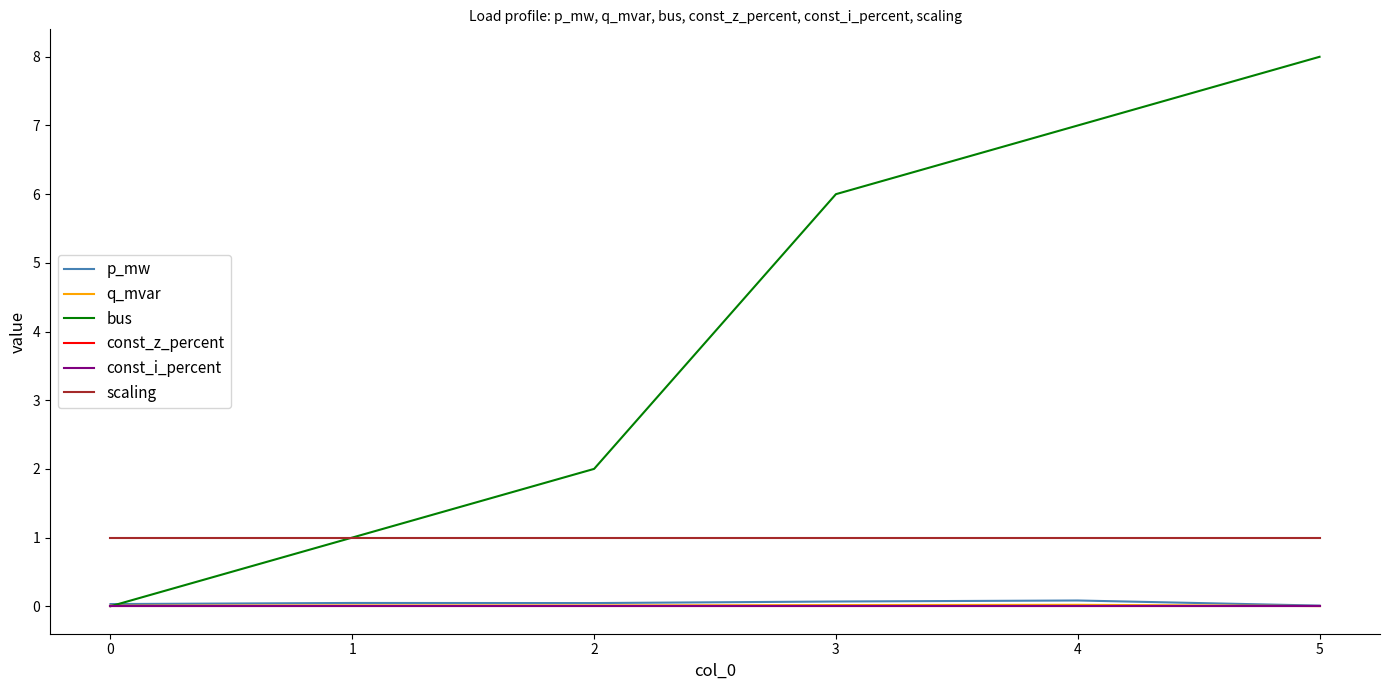

What is the value of the scaling point at the 2nd from the left?

1.0